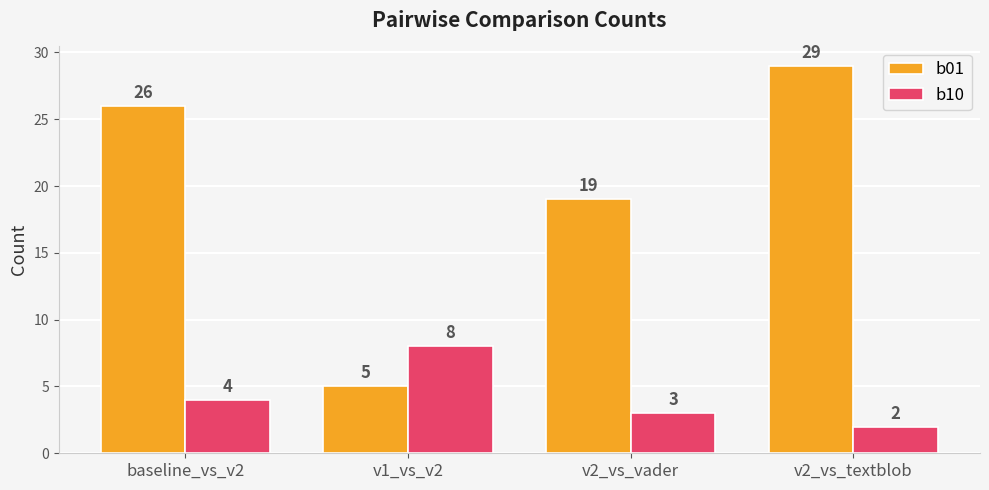

Count the b10 values in the range 3 to 8.

3